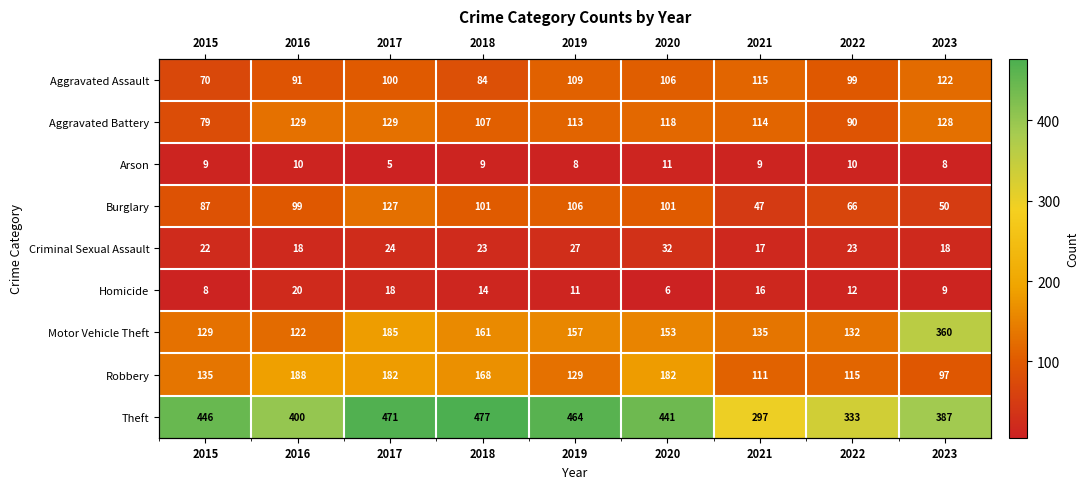

At how many categories does at least one series exceed 223?

9